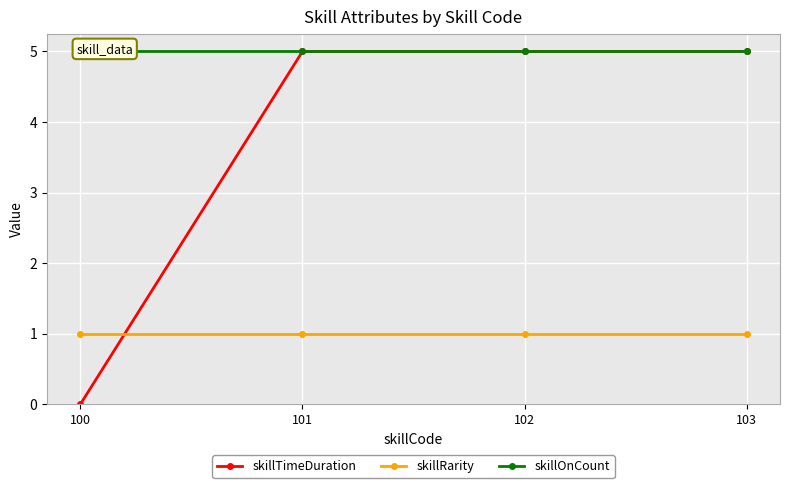

After their last crossing, which series has the higher values: skillRarity or skillTimeDuration?

skillTimeDuration